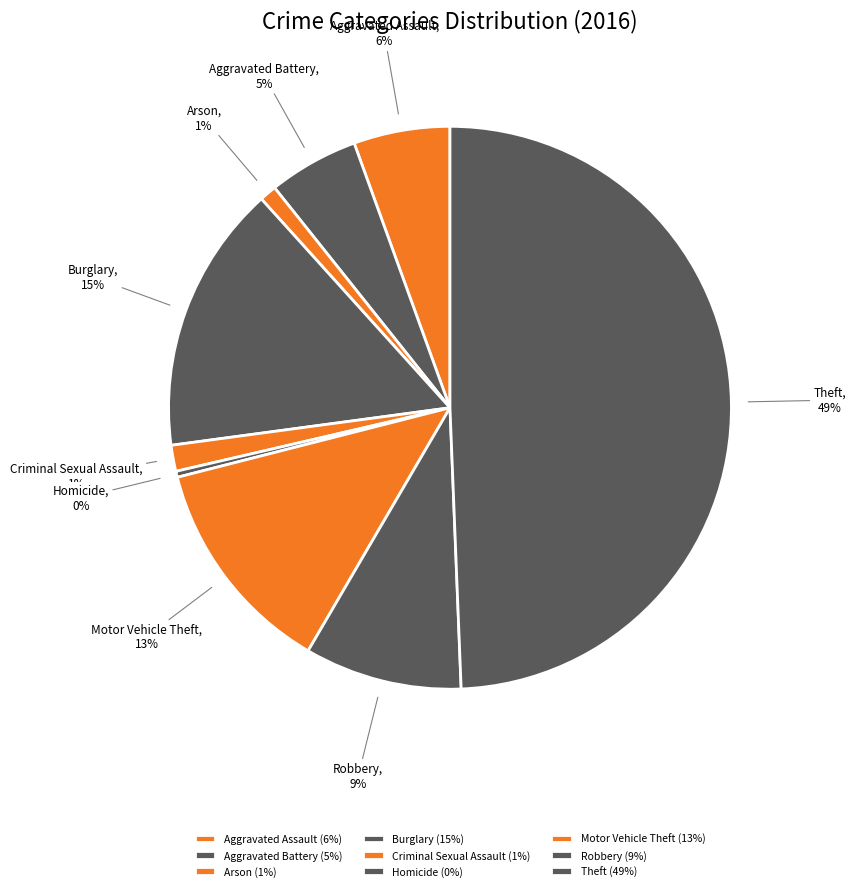

Count the number of slices in the pie.

9